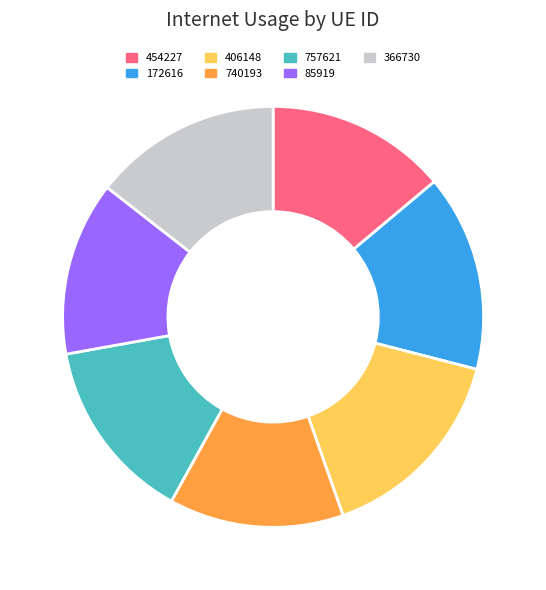

Count the number of slices in the pie.

7